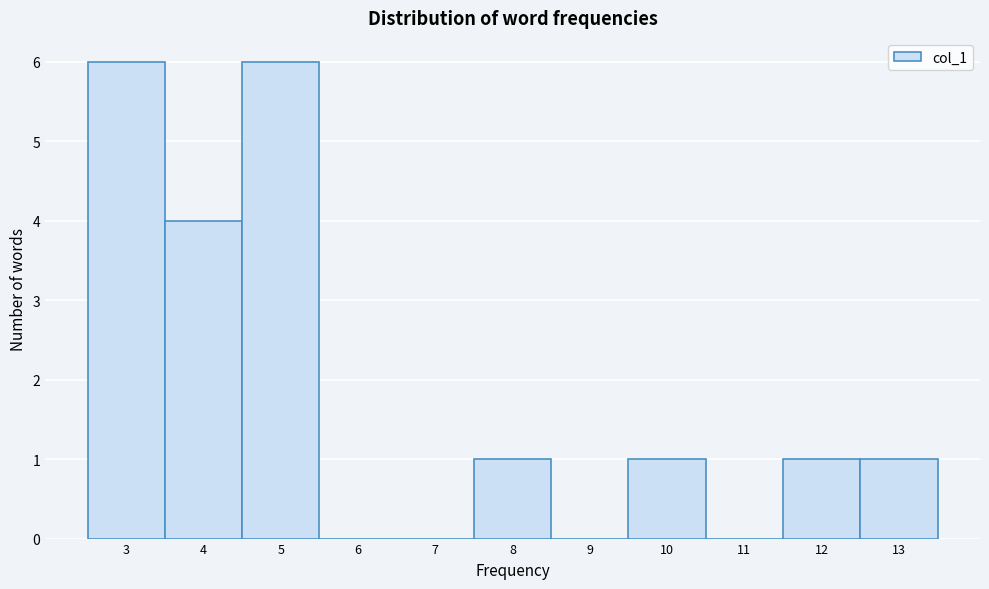

What is the height of the bar covering 2.5 to 3.5 on the x-axis? The values are not printed on the chart, so give them approximately, as read against the axis.

6